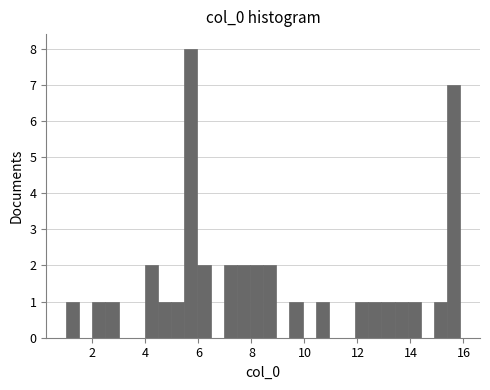

Read against the x-axis, roughly where is the centre of the tallest bar?

5.8